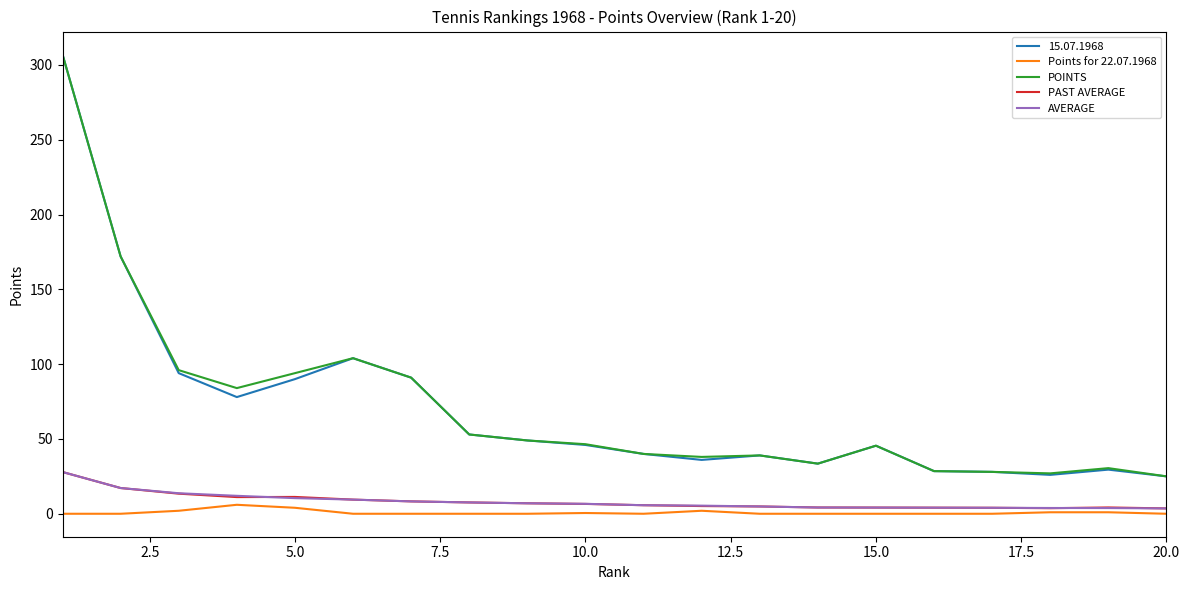

True or false: POINTS and Points for 22.07.1968 cross at least once.

False